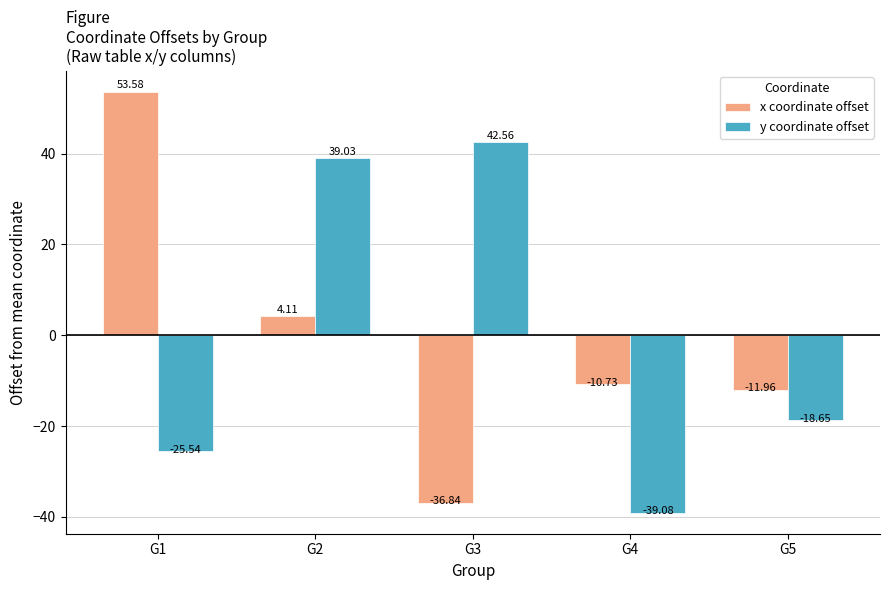

What are all the series names shown in the legend?

x coordinate offset, y coordinate offset